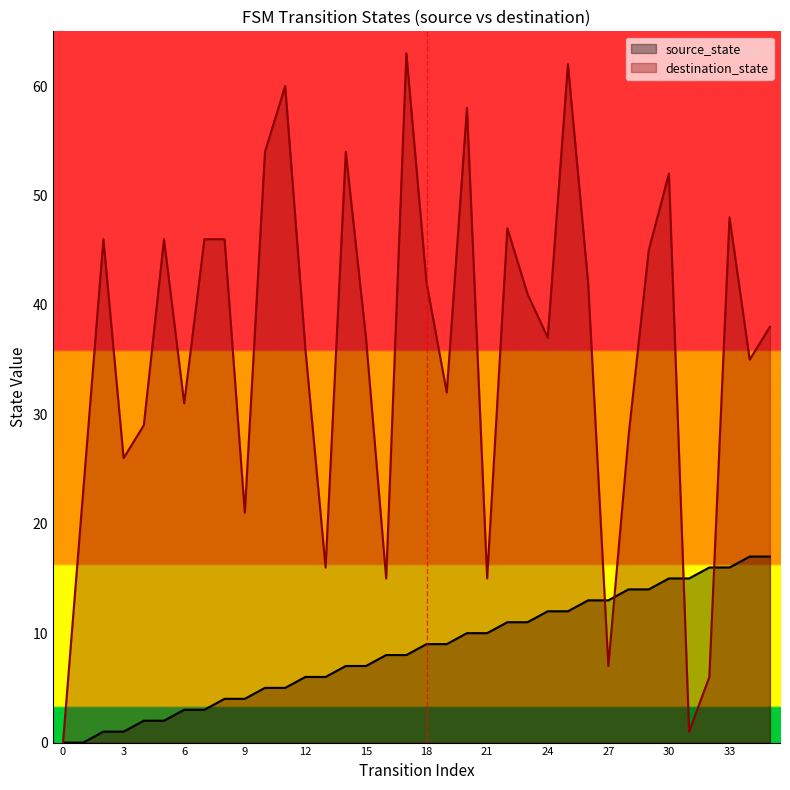

Reading left to right, extract all data points from this chart.

source_state: 0	0	1	1	2	2	3	3	4	4	5	5	6	6	7	7	8	8	9	9	10	10	11	11	12	12	13	13	14	14	15	15	16	16	17	17
destination_state: 0	23	46	26	29	46	31	46	46	21	54	60	36	16	54	37	15	63	42	32	58	15	47	41	37	62	42	7	28	45	52	1	6	48	35	38